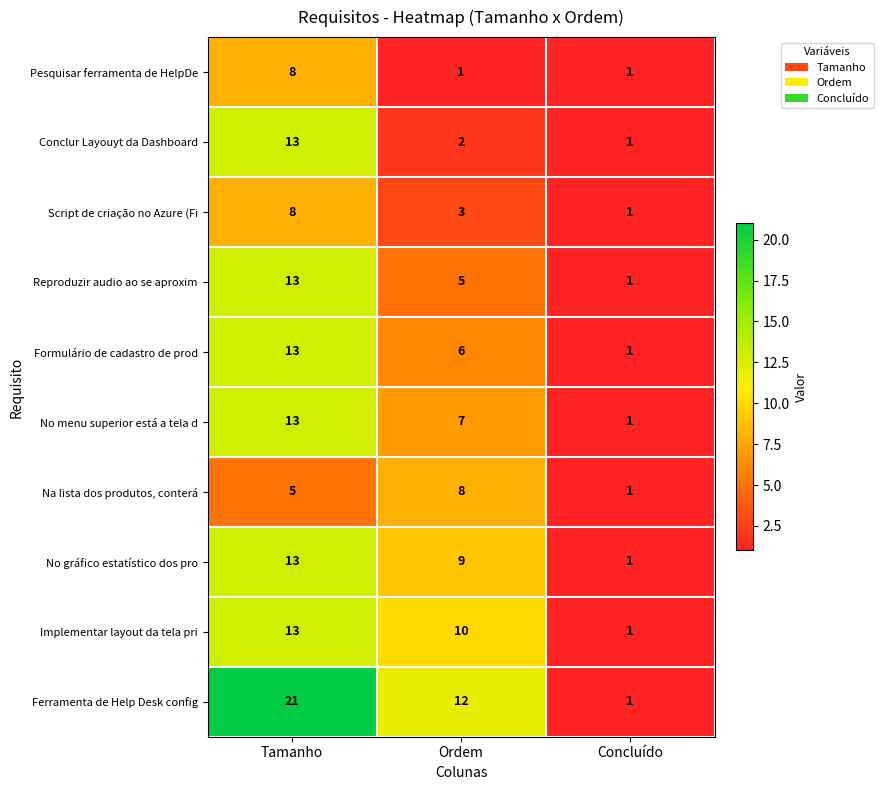

At which category is the sum across all series the highest?

Tamanho